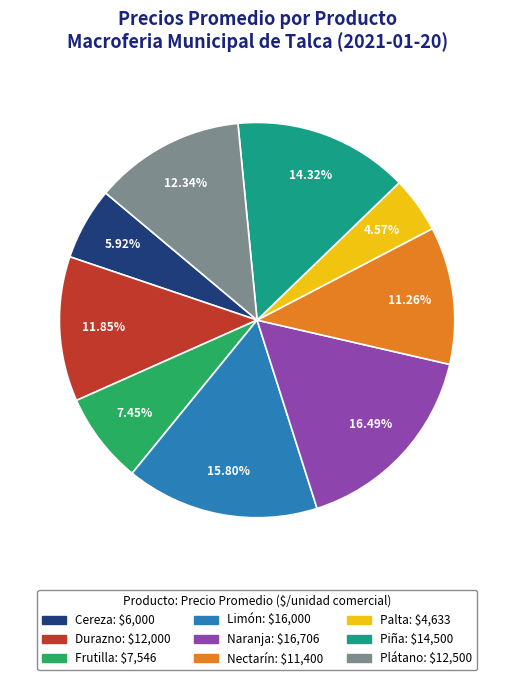

To the nearest percent, what percentage of the pie is Piña?

14%